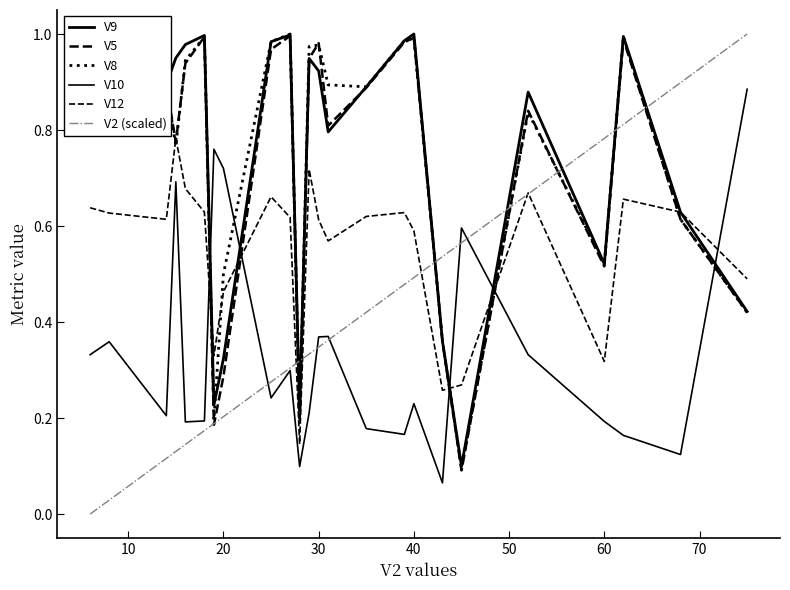

What is the difference between the second highest and second lowest values in the V12 series?

0.5